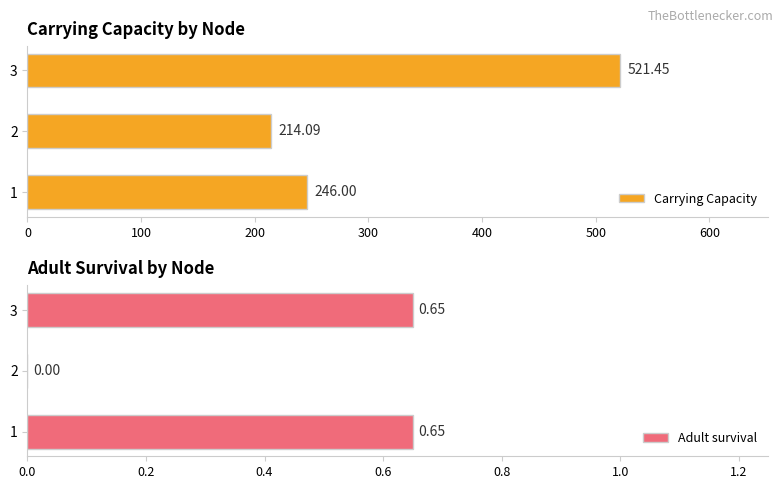

What is the difference between the Carrying Capacity values at 1 and 2?

31.9